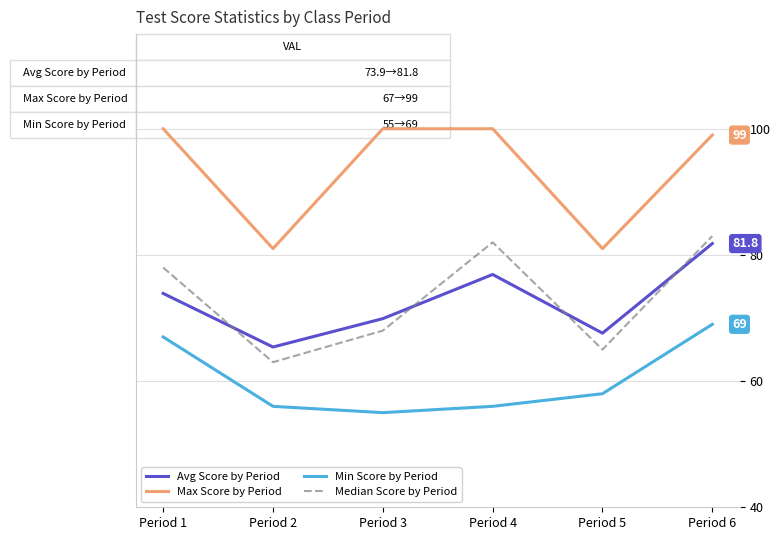

What is the average value of the Max Score by Period series?

93.5